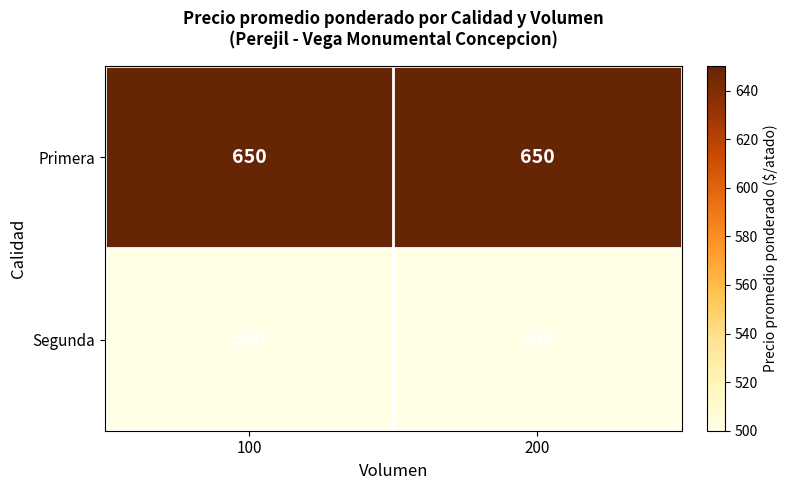

What is the approximate value of Primera at 100?

650